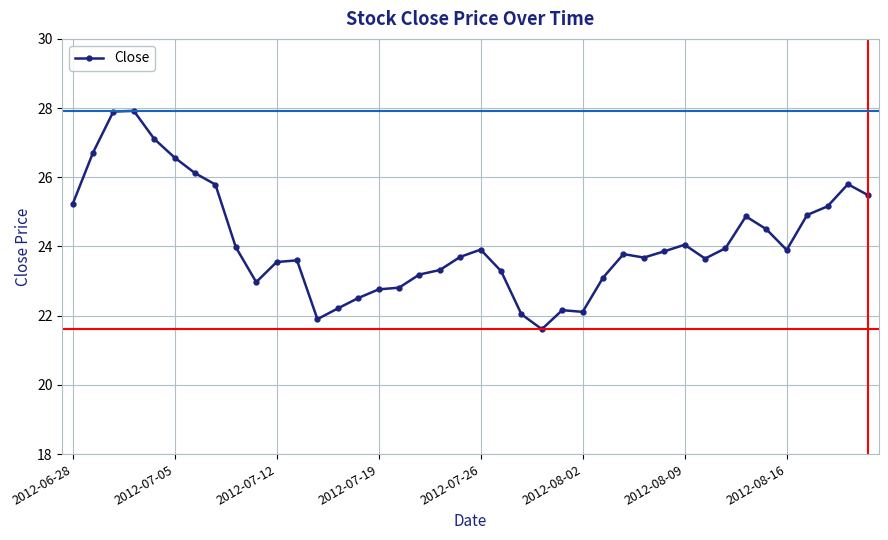

What is the difference between the maximum and minimum values?

6.3